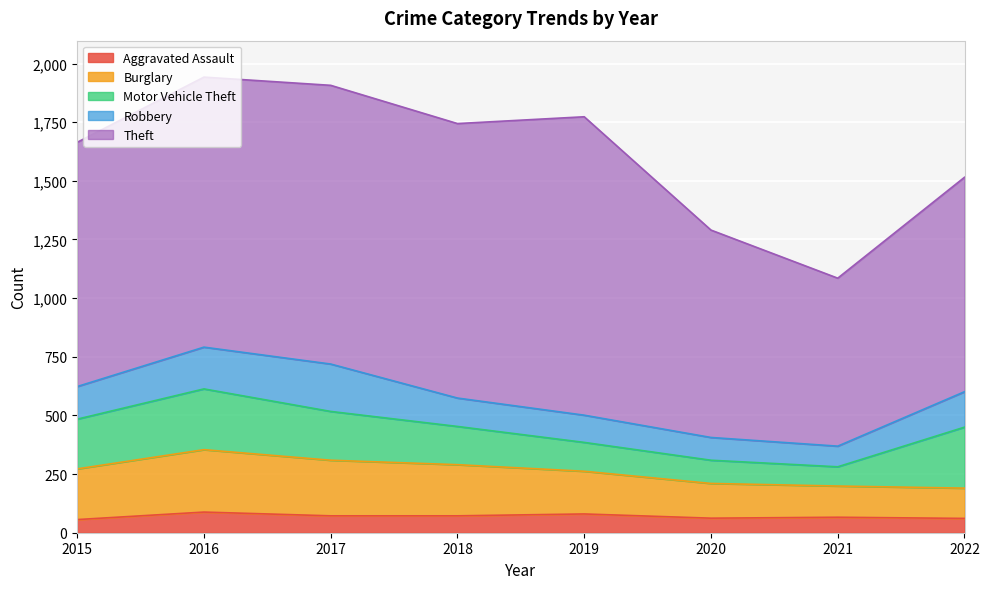

How many values in the Robbery series exceed 139?

3